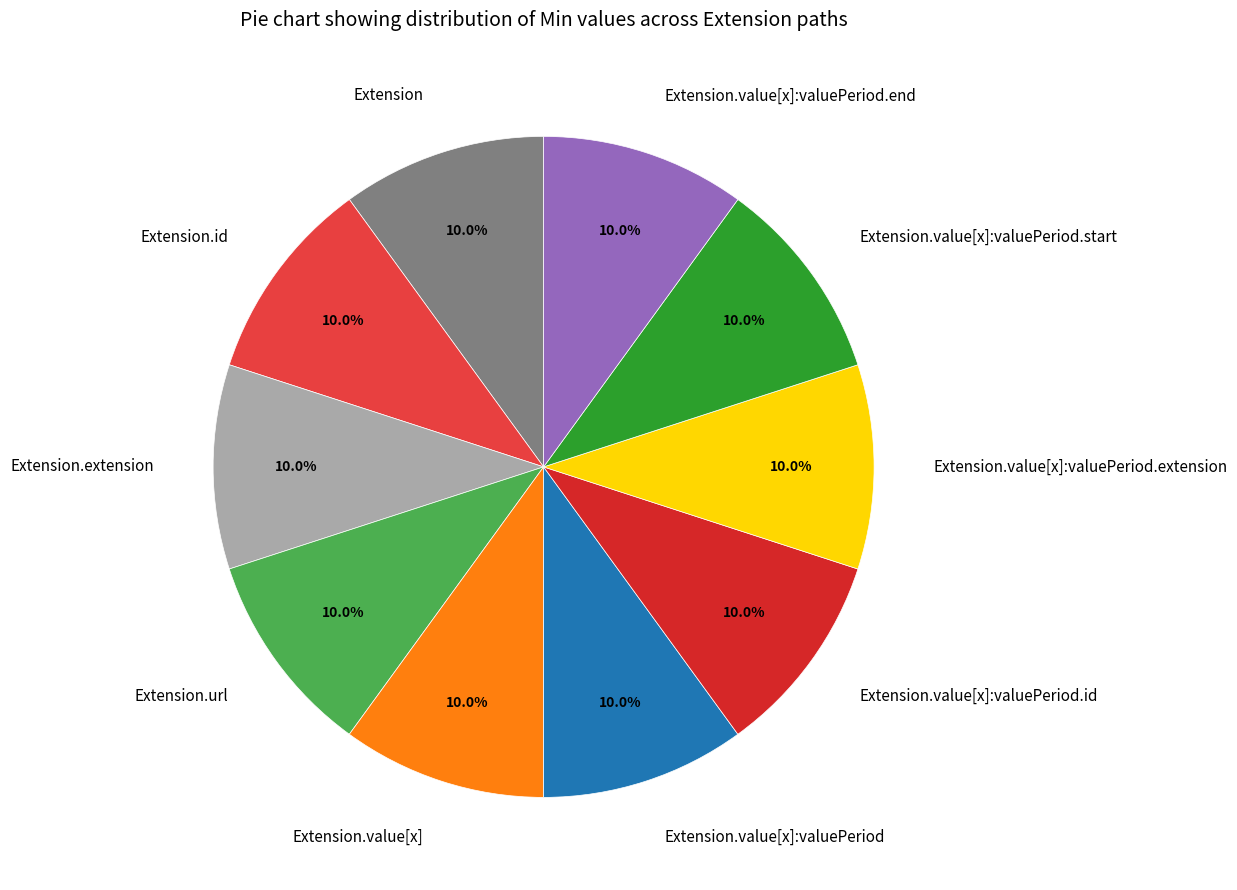

True or false: Extension.value[x]:valuePeriod.start accounts for 1% of the total.

False